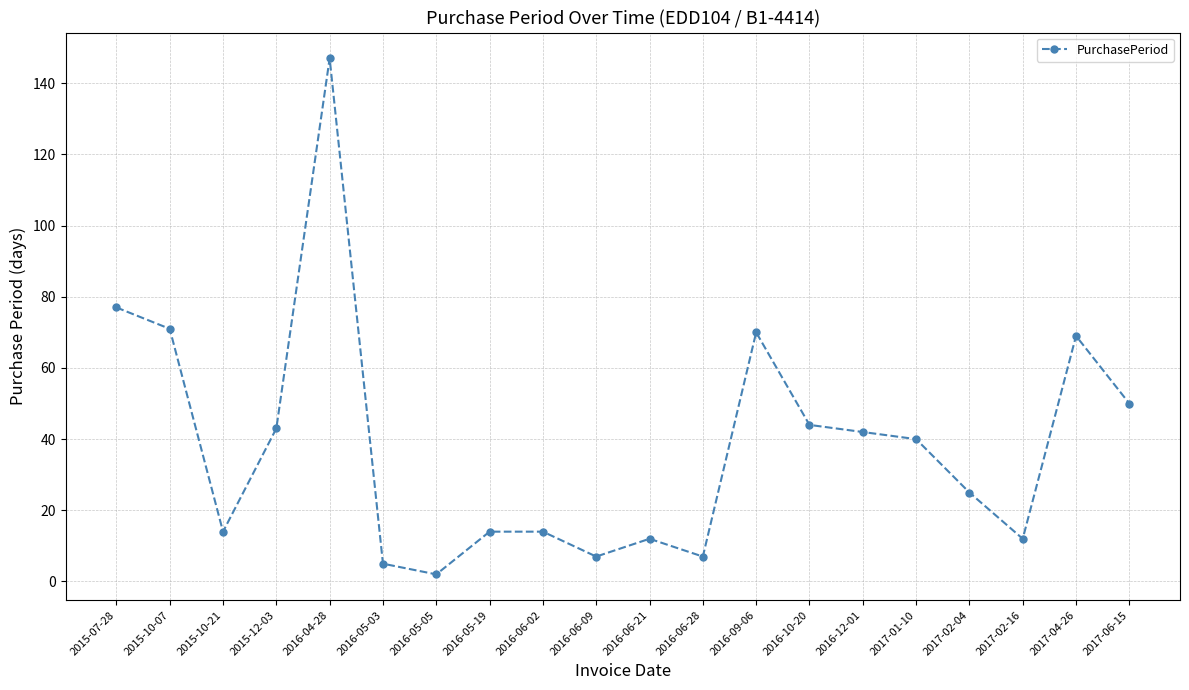

Which has a higher value, 2015-10-07 or 2017-01-10?

2015-10-07